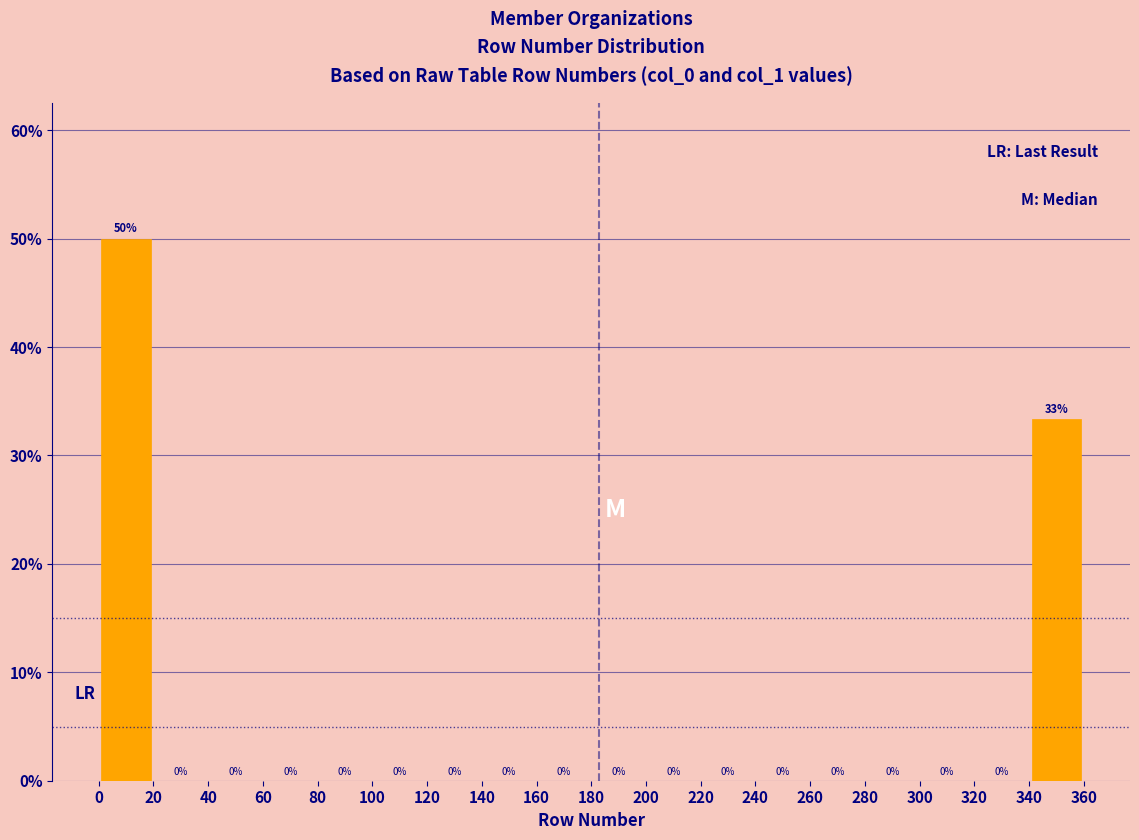

Over which range of the x-axis is the bar tallest?

0 to 20